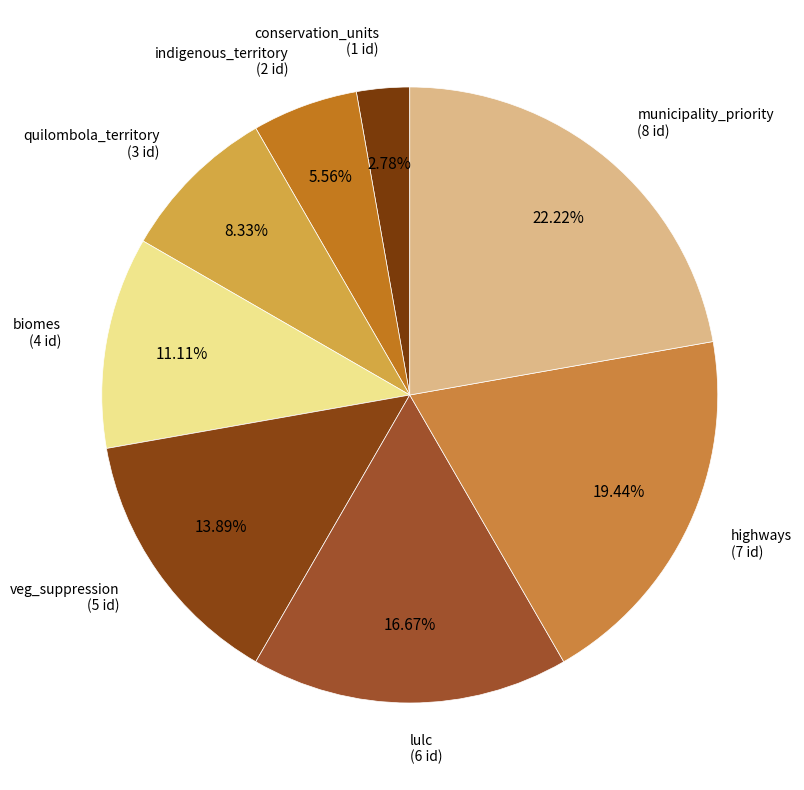

What is the largest slice in the pie chart?

municipality_priority